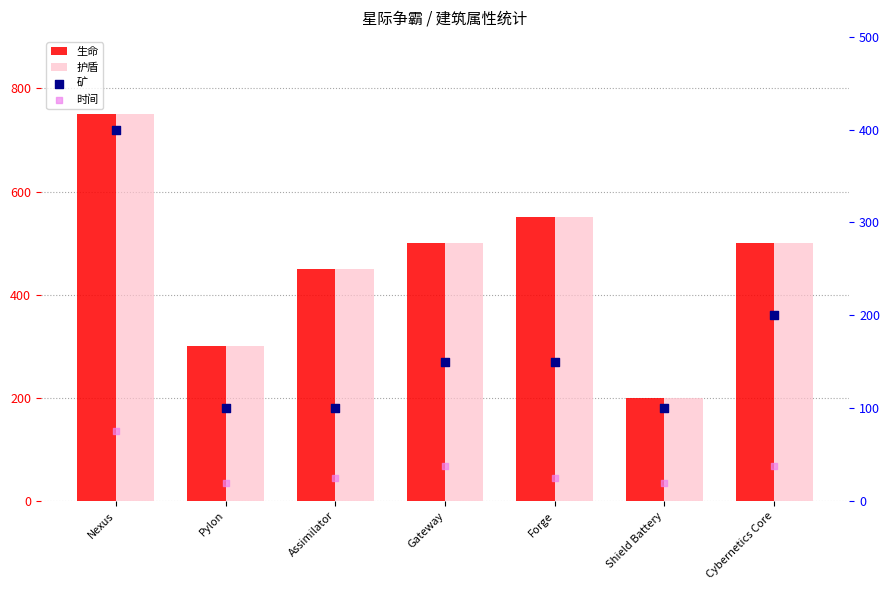

Which series has the largest total across all categories?

生命